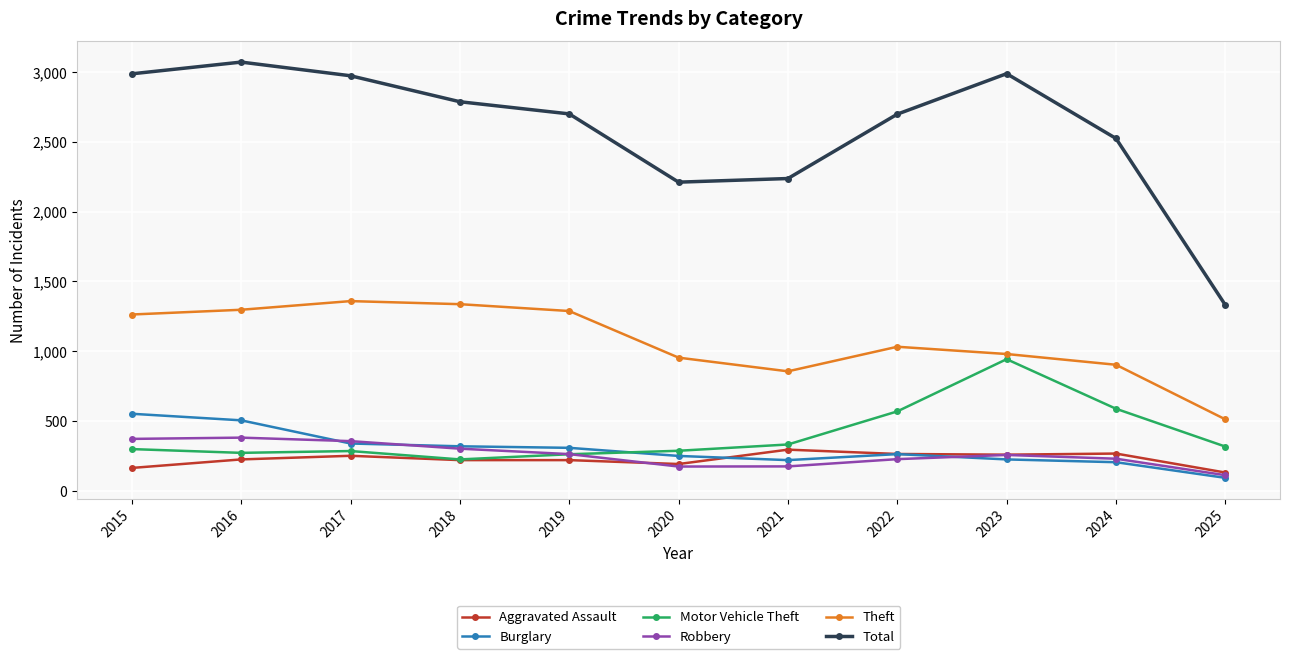

What is the spread (max minus min) of values at 2020?

2037